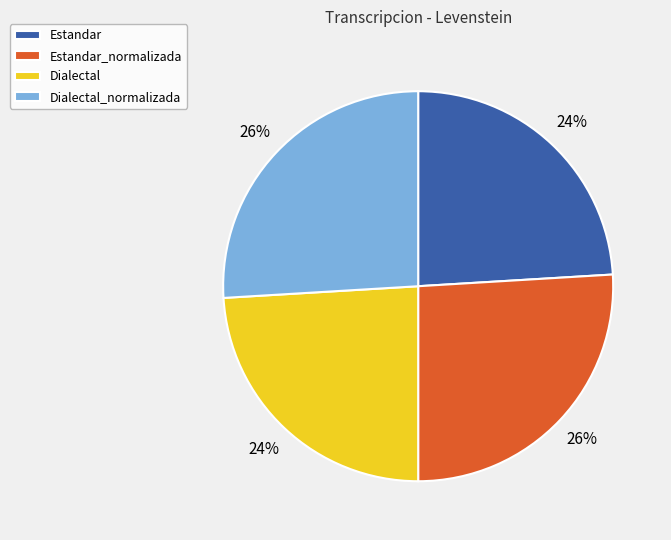

Does Dialectal_normalizada represent more than half of the total?

No